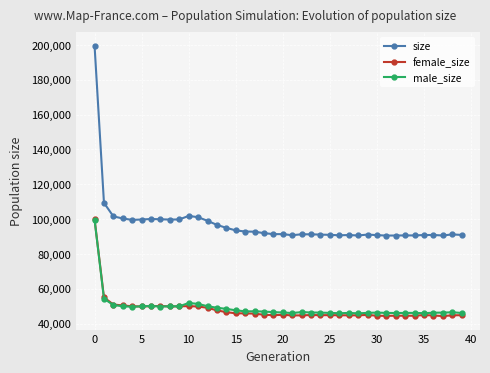

True or false: size and female_size cross at least once.

False